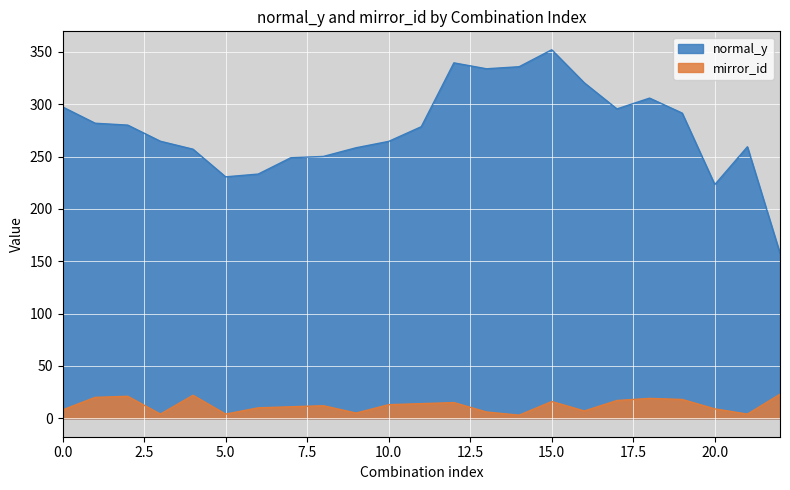

Rank the series at 6 from highest to lowest value.

normal_y, mirror_id